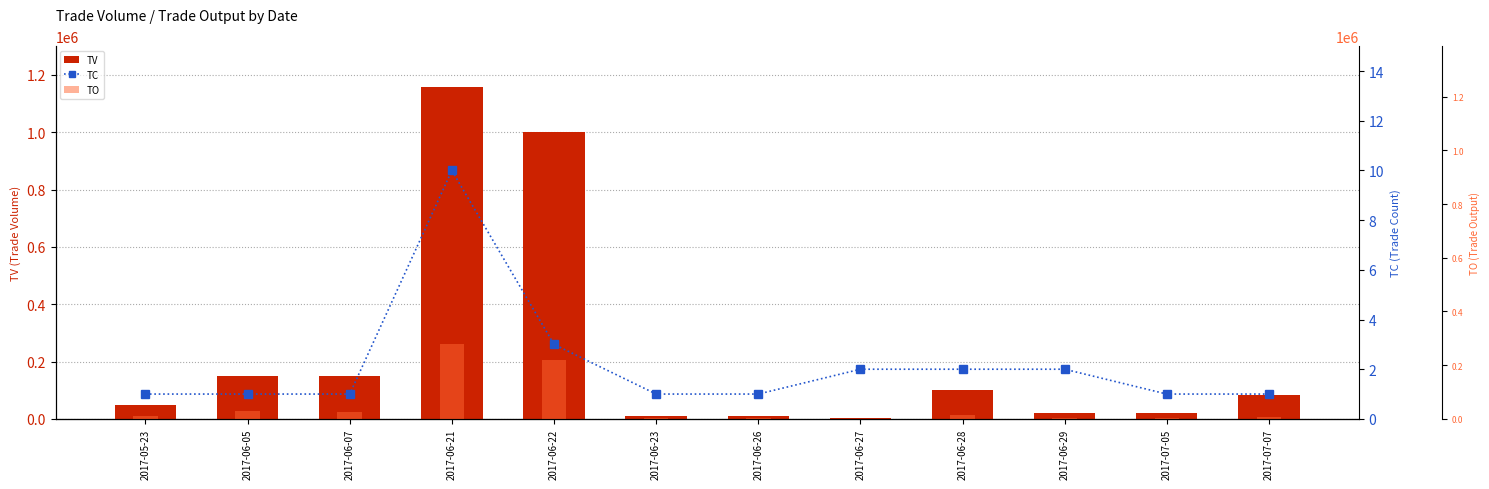

The TC series shows 1 at 2017-05-23. True or false?

False